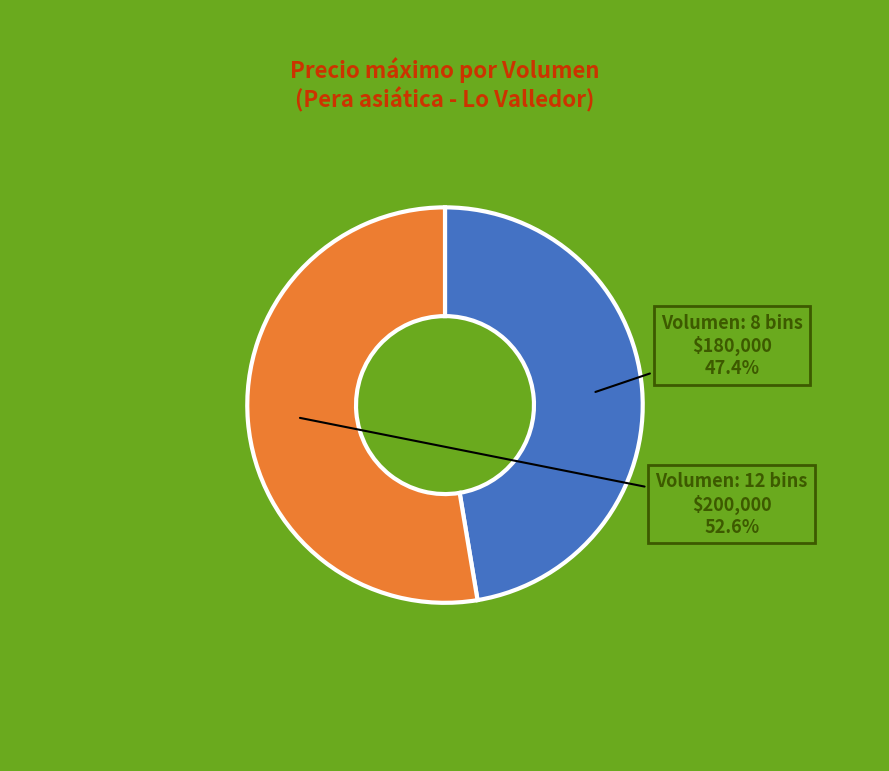

Is there any slice that represents more than half of the pie?

Yes